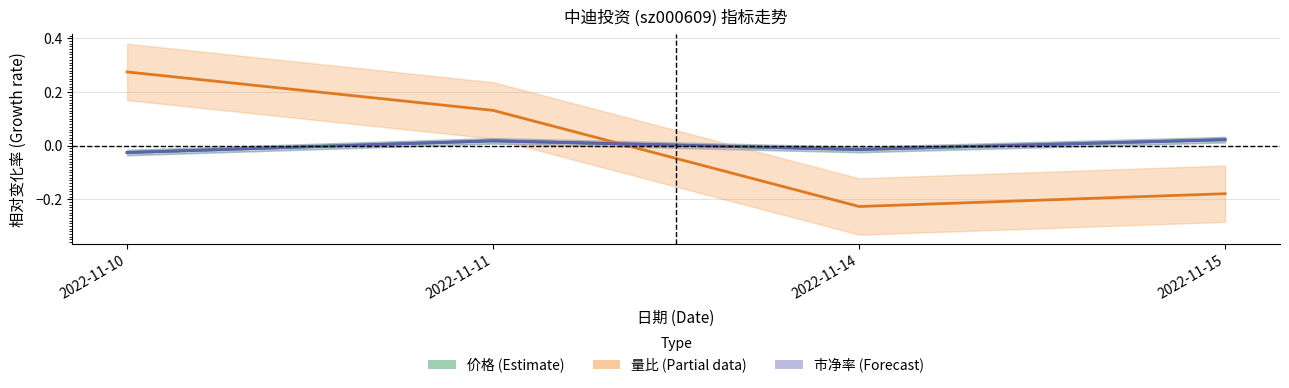

How many intersections are there between 价格 (Estimate) and 量比 (Partial)?

1